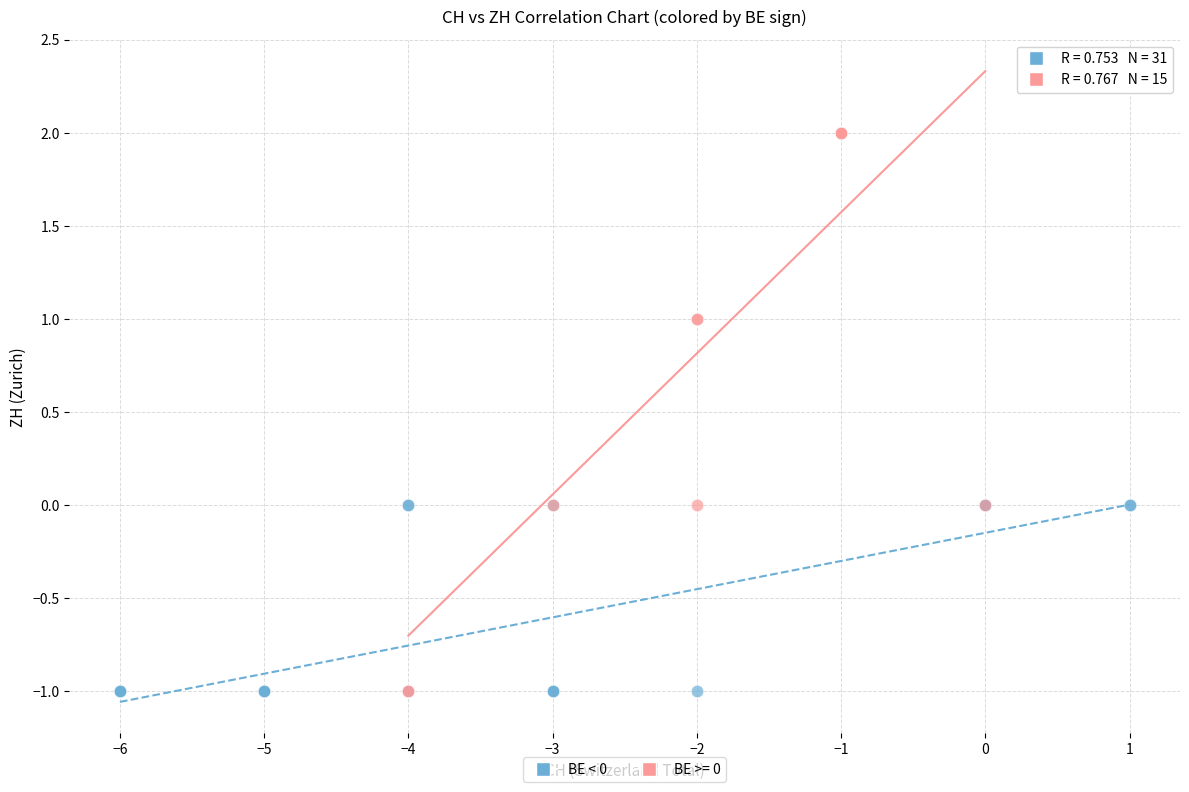

Which series has the widest spread of Y values?

BE >= 0